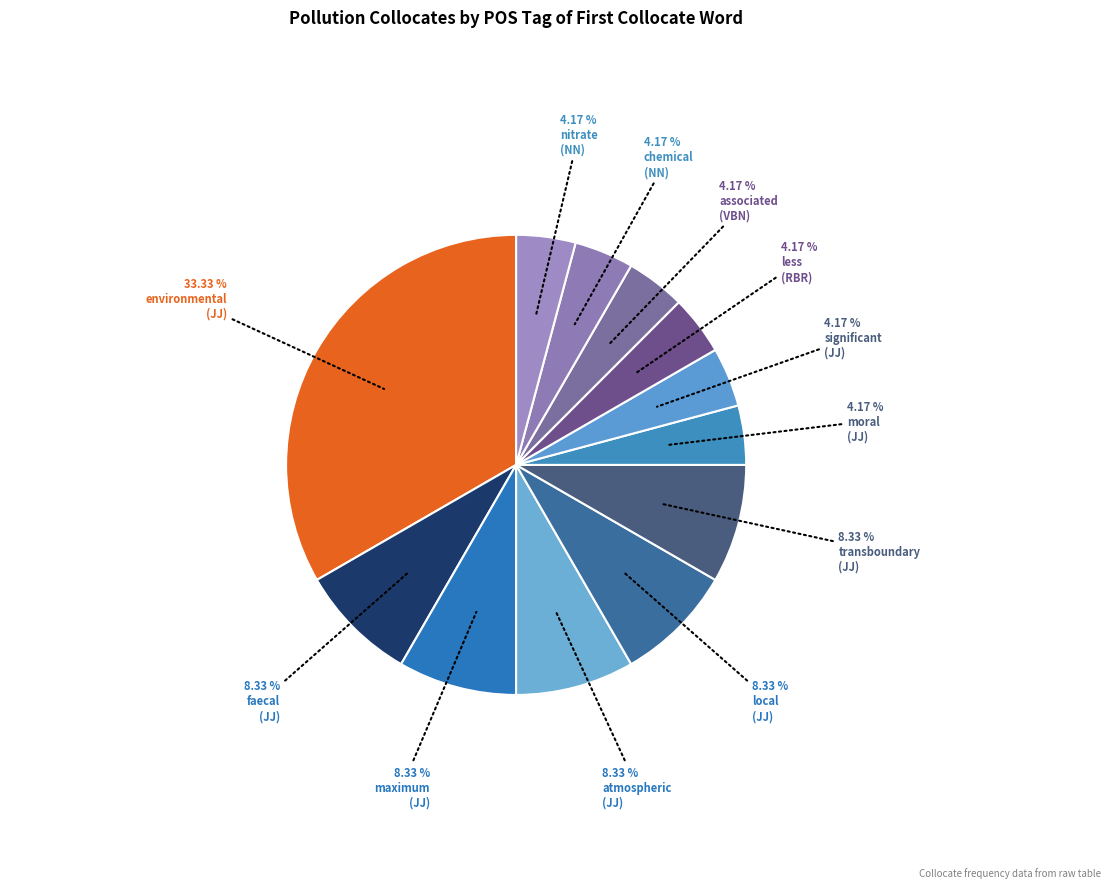

How many slices are in this pie chart?

12